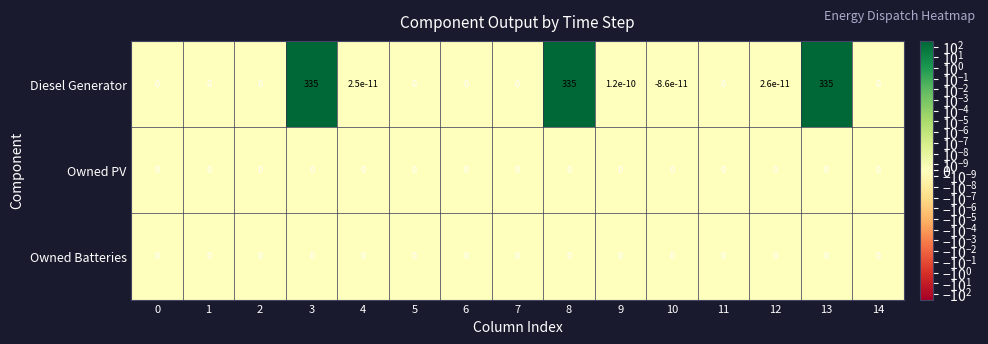

Which series has the largest range (max minus min)?

Diesel Generator